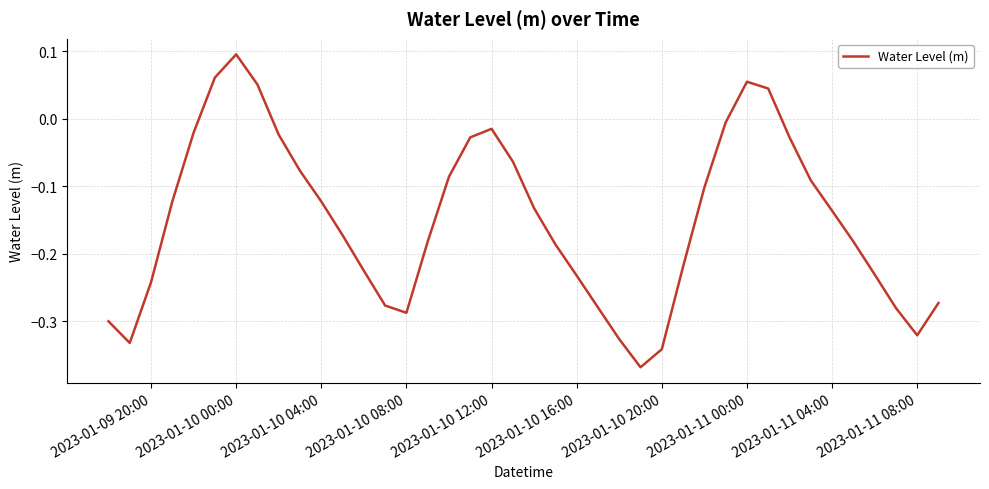

What is the difference between the maximum and minimum values?

0.5